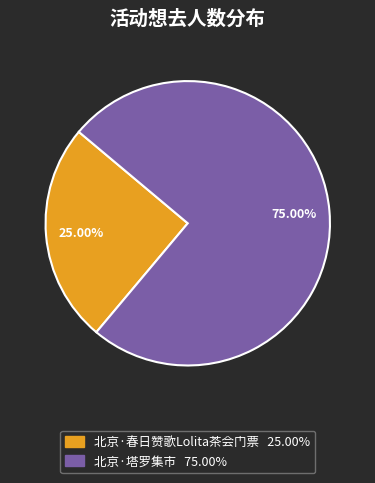

Combined, do 北京·塔罗集市 and 北京·春日赞歌Lolita茶会门票 account for over 50%?

Yes